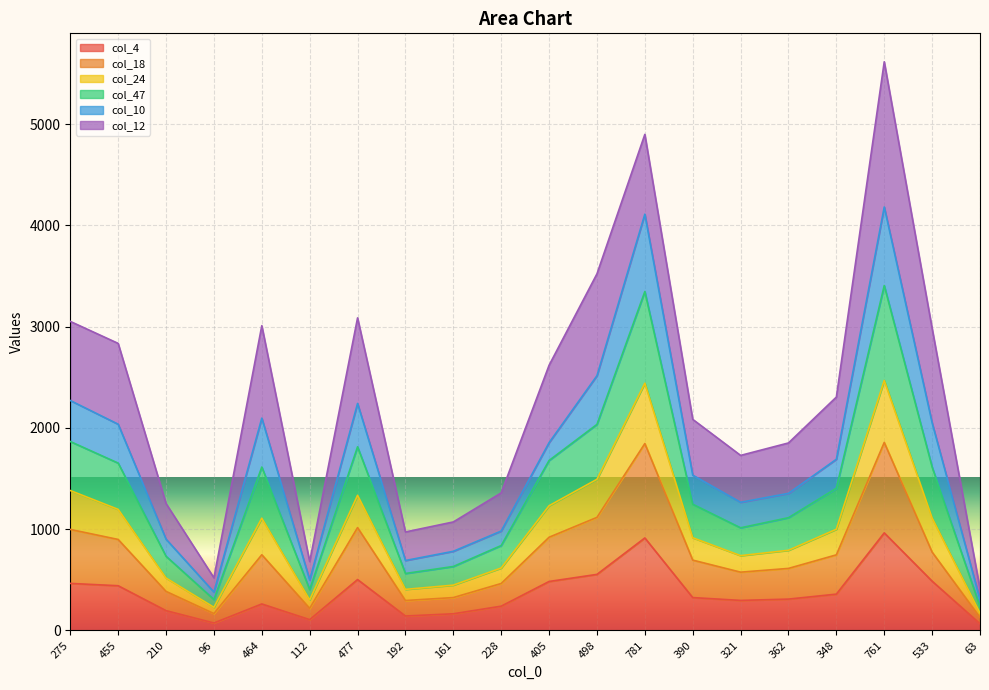

Is it true that col_4 equals 464 at 275?

True